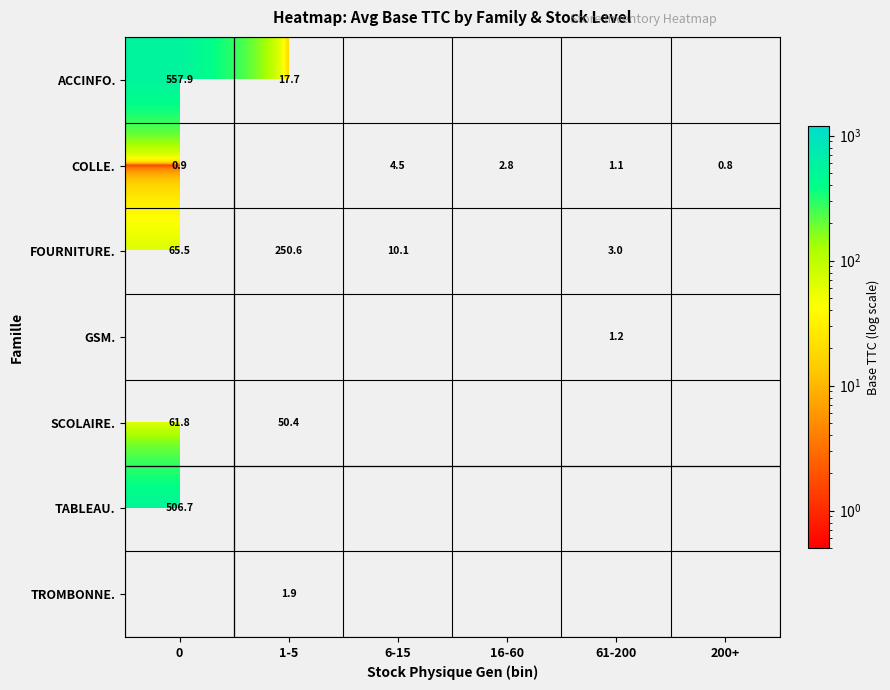

What is the approximate value of ACCINFO. at 0?

557.9